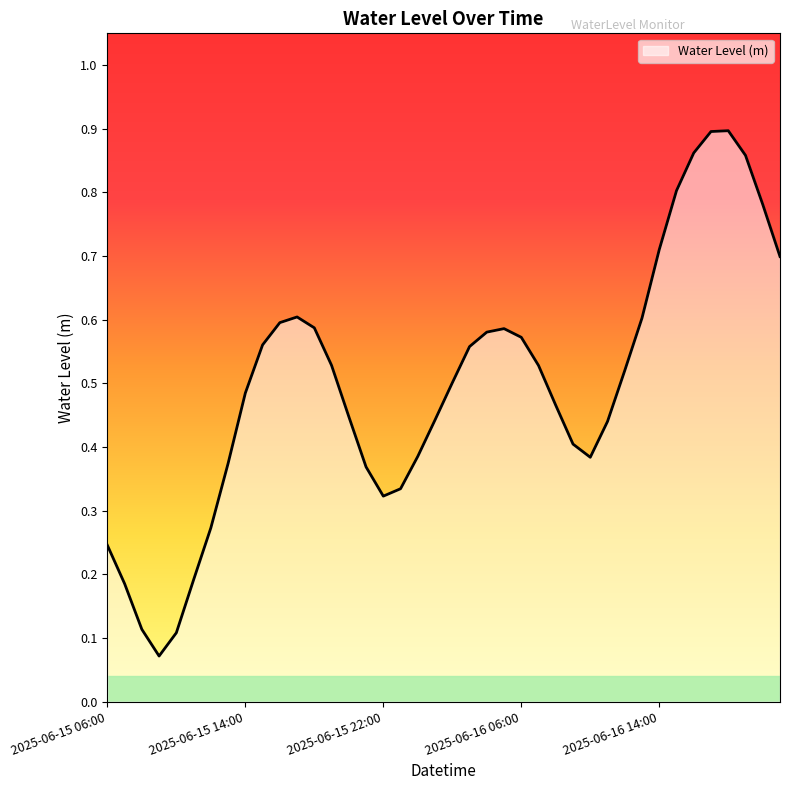

Which category has the lowest value across all series?

2025-06-15 09:00